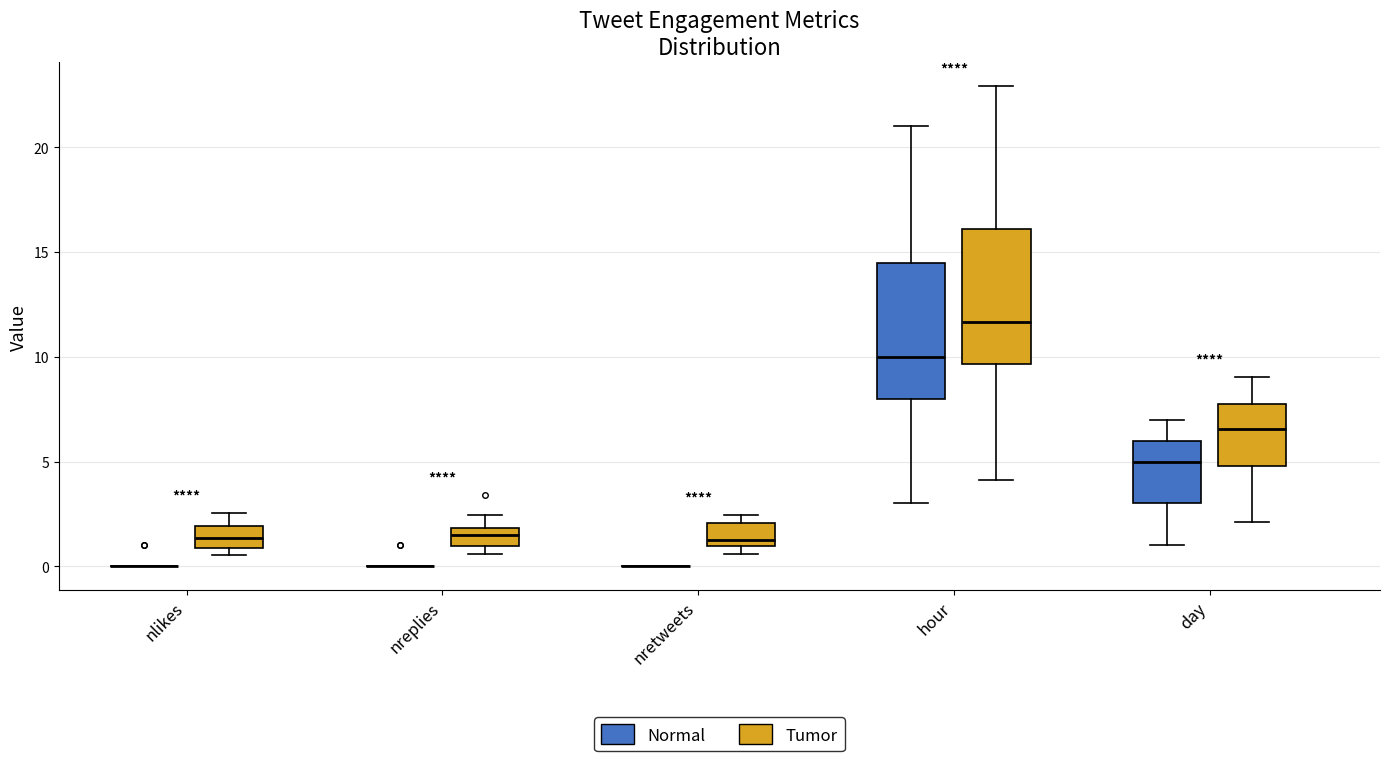

Reading left to right, transcribe this box plot: for each box, give where its median line is, the range the box spans, and where its two whiskers end, as read against the y-axis. The values are not printed on the chart, so give them approximately, as read against the axis.

nlikes (Normal): box collapsed to a line at 0.0, whiskers 0.0 to 0.0
nlikes (Tumor): median 1.5, box 1.0 to 2.0, whiskers 0.5 to 2.5
nreplies (Normal): box collapsed to a line at 0.0, whiskers 0.0 to 0.0
nreplies (Tumor): median 1.5, box 1.0 to 2.0, whiskers 0.5 to 2.5
nretweets (Normal): box collapsed to a line at 0.0, whiskers 0.0 to 0.0
nretweets (Tumor): median 1.5, box 1.0 to 2.0, whiskers 0.5 to 2.5
hour (Normal): median 10.0, box 8.0 to 14.5, whiskers 3.0 to 21.0
hour (Tumor): median 11.5, box 9.5 to 16.0, whiskers 4.0 to 23.0
day (Normal): median 5.0, box 3.0 to 6.0, whiskers 1.0 to 7.0
day (Tumor): median 6.5, box 5.0 to 7.5, whiskers 2.0 to 9.0